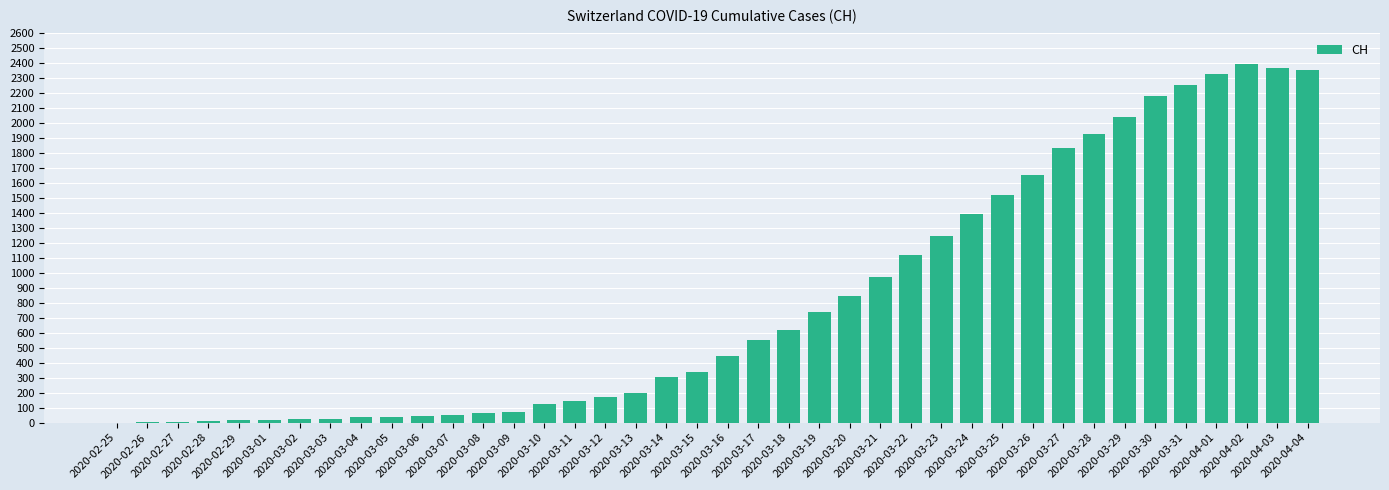

What is the maximum value shown in the chart?

2388